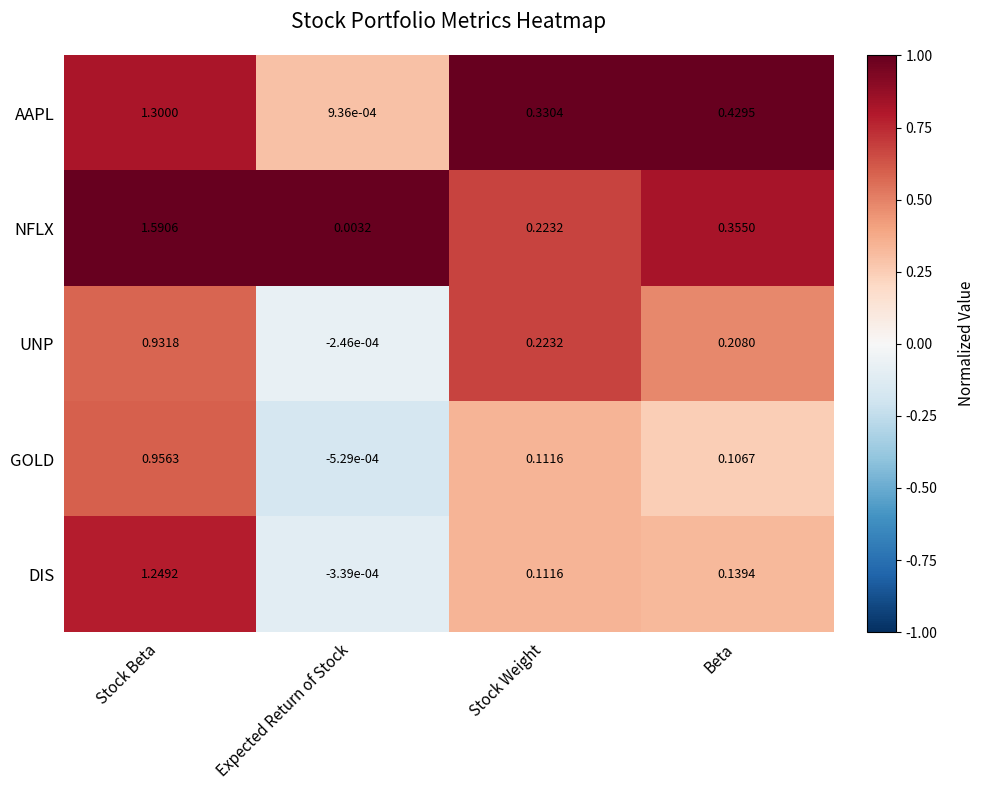

Where is AAPL nearest to the value 0?

Expected Return of Stock